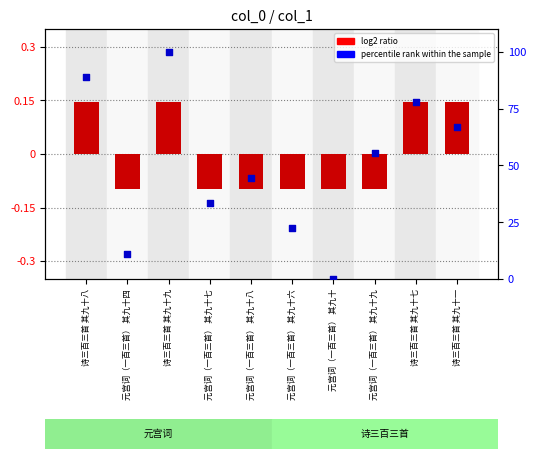

Is the value of percentile rank within the sample at 诗三百三首 其九十一 greater than the value of log2 ratio at 诗三百三首 其九十七?

Yes